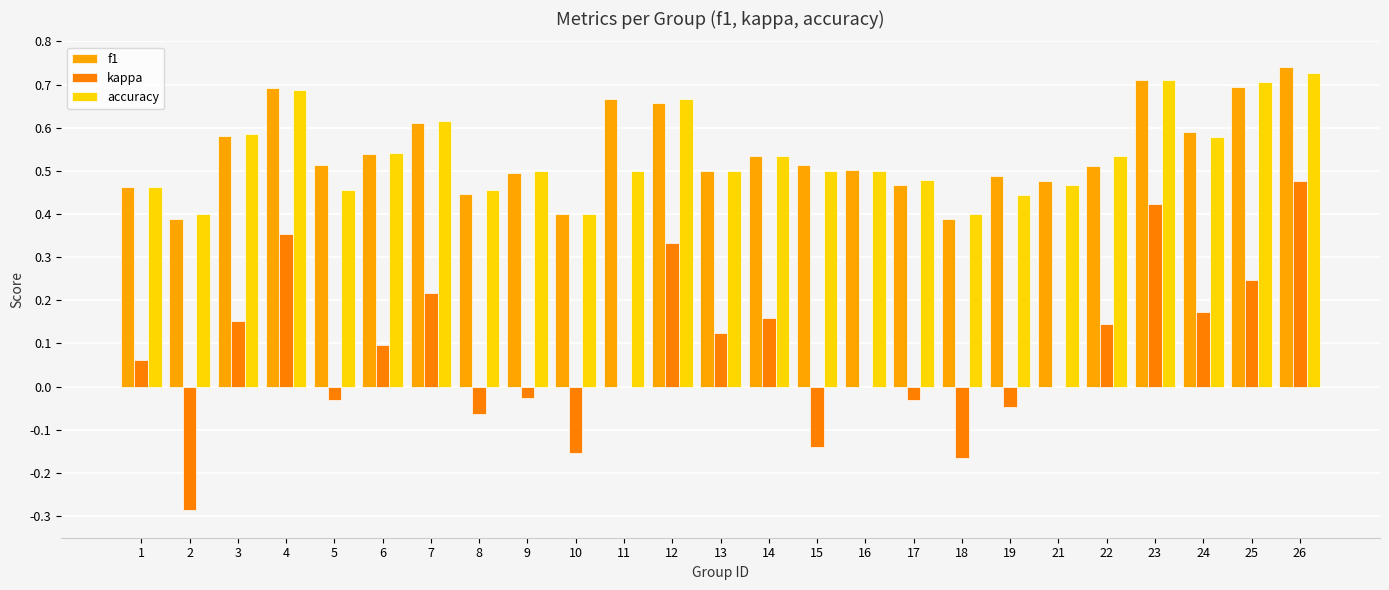

What is the greatest value displayed?

0.7